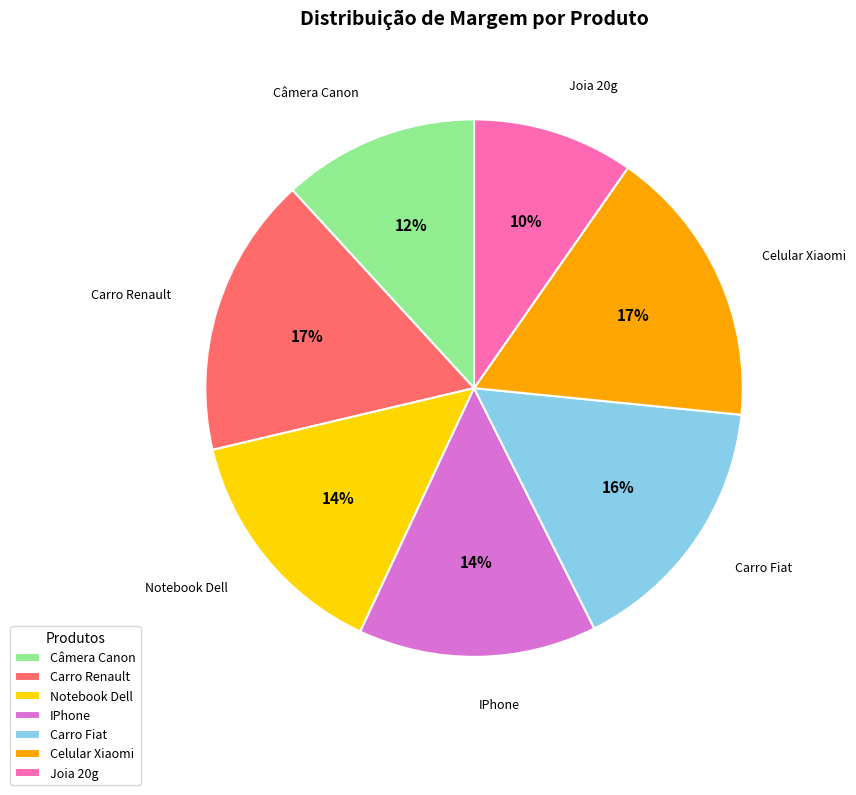

To the nearest percent, what portion does Joia 20g represent?

10%